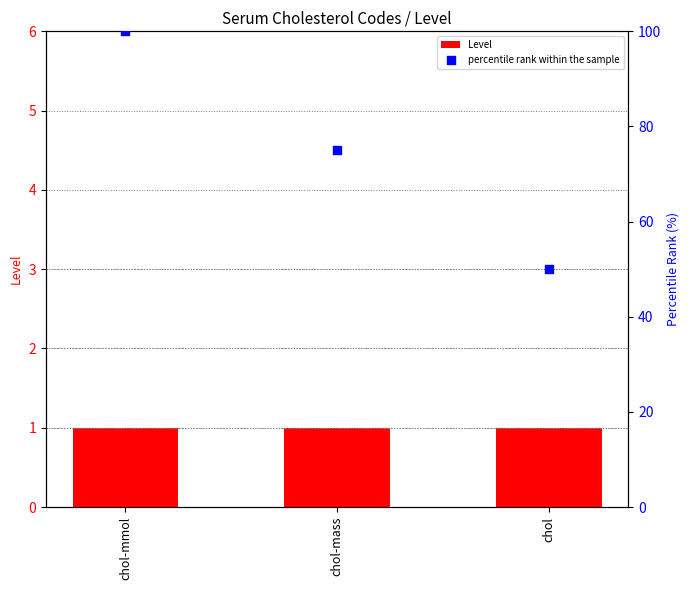

What is the total value across all series at chol-mmol?

101